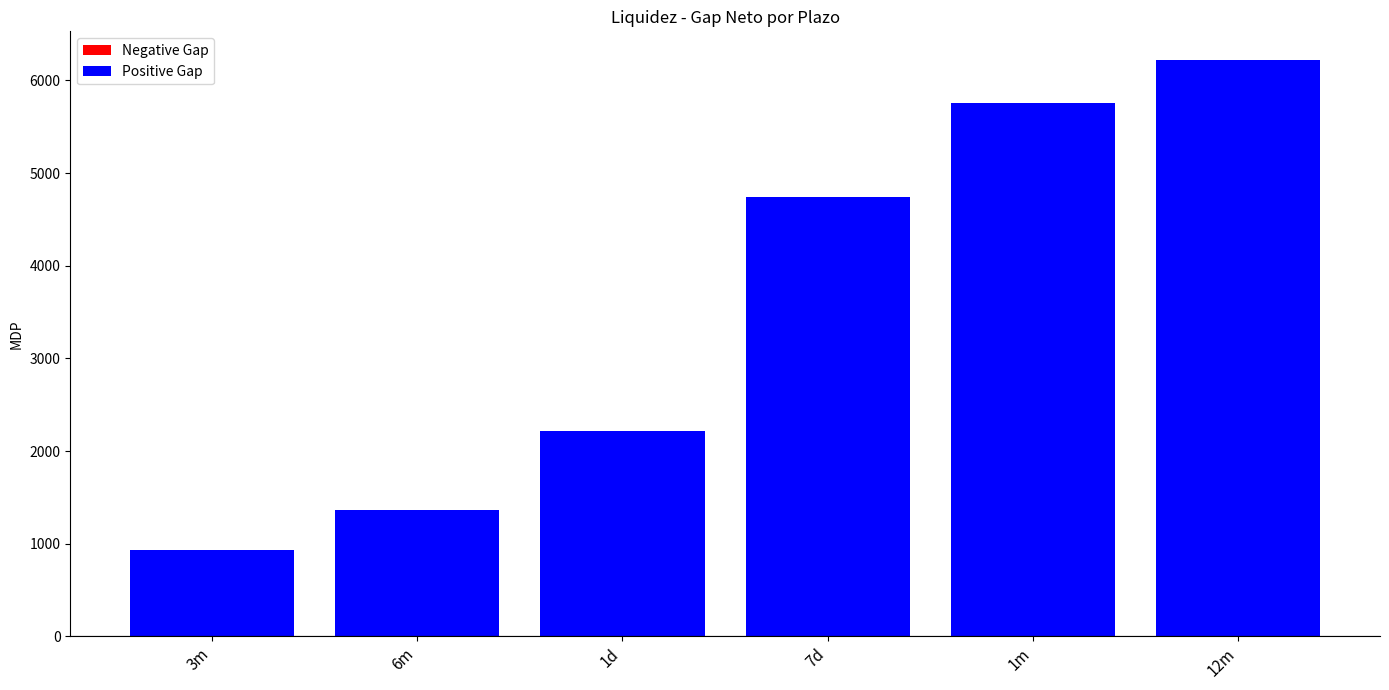

List the labels in order of value, largest first.

12m, 1m, 7d, 1d, 6m, 3m